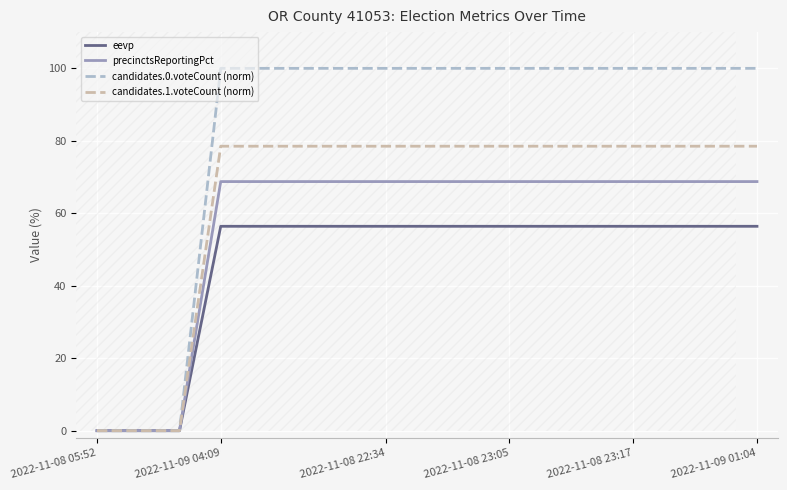

Is it true that candidates.0.voteCount (norm) equals 100.0 at 2022-11-08 23:17?

True